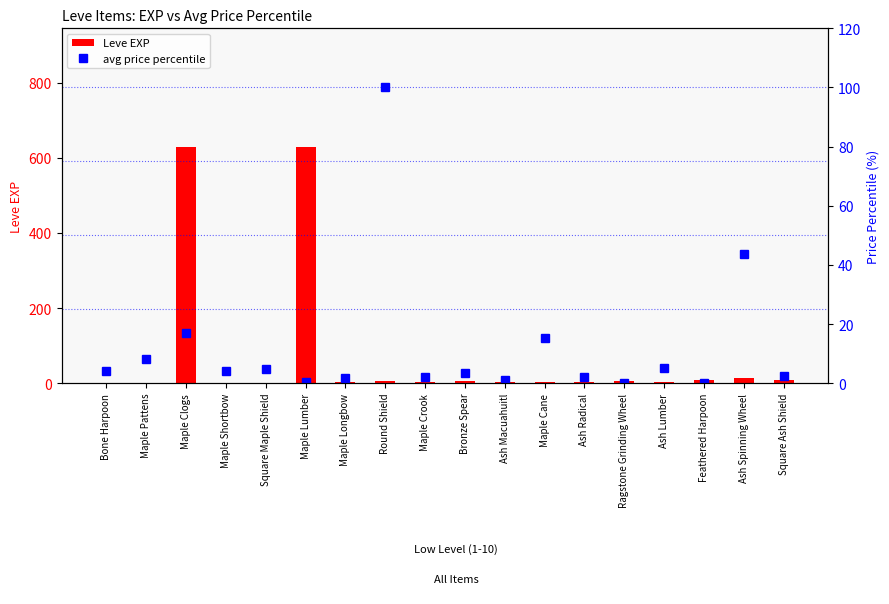

Where does the Leve EXP series first go above 4?

Maple Clogs